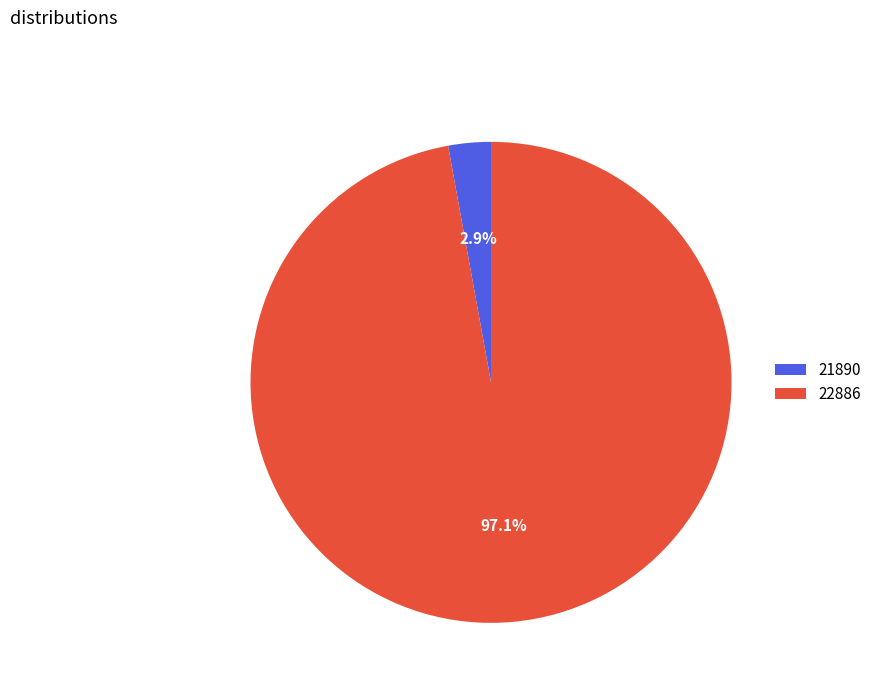

The 21890 slice represents 10% of the pie. True or false?

False